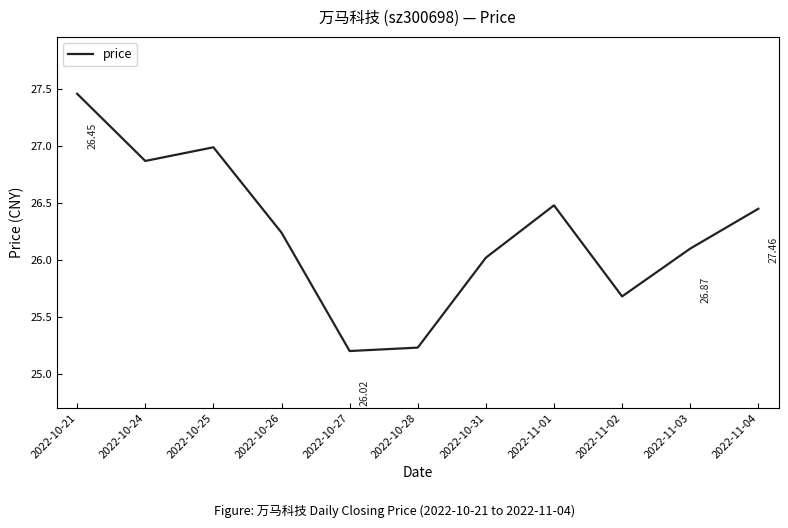

What is the difference between the maximum and minimum values?

2.3